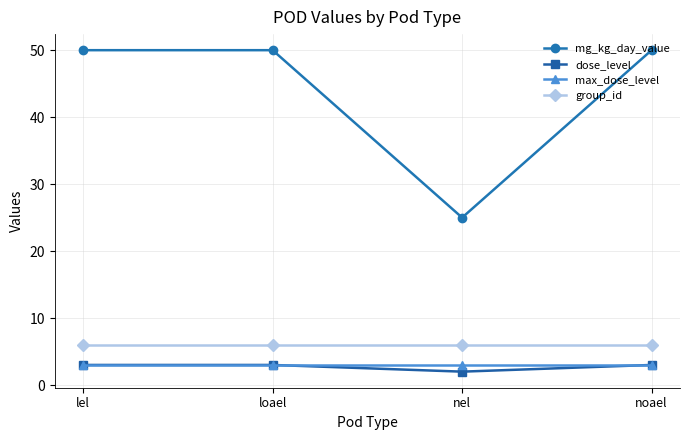

What is the total value across all series at lel?

62